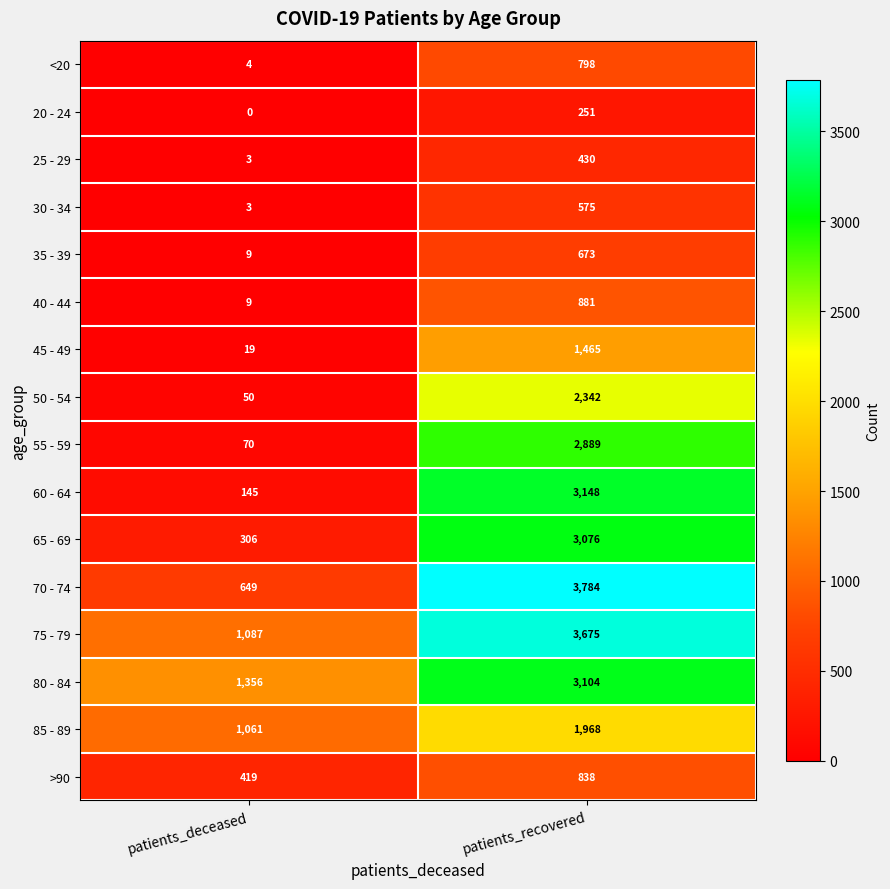

Which label corresponds to the smallest value in the chart?

patients_deceased